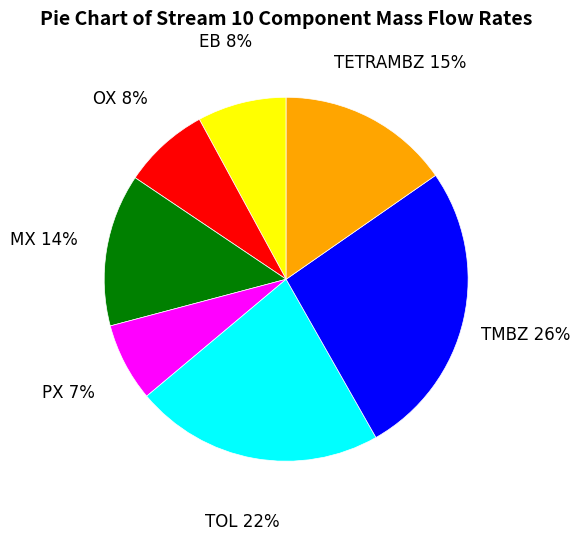

What is the largest slice in the pie chart?

TMBZ